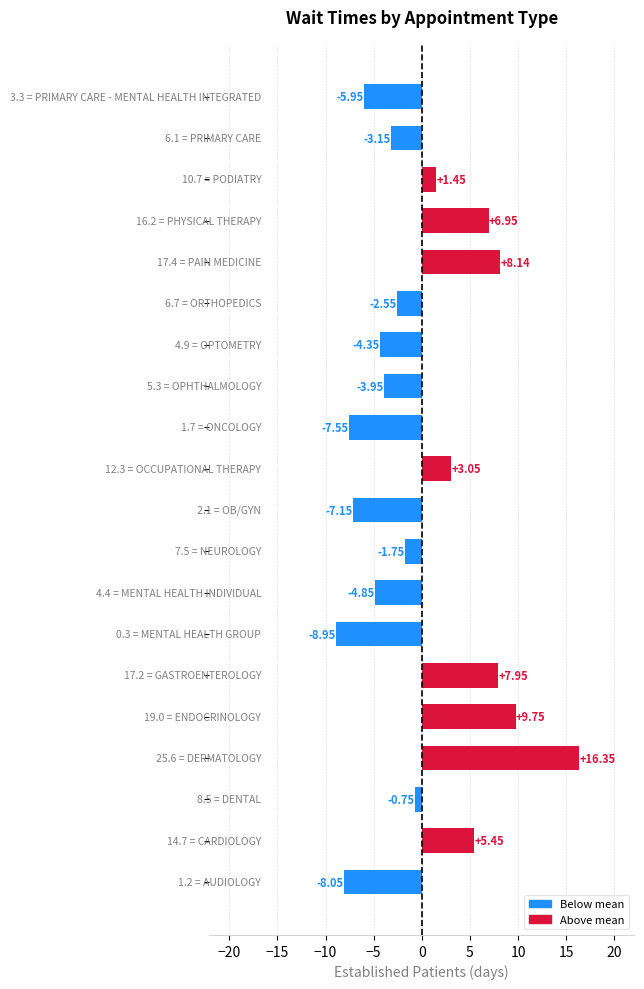

What is the difference between the maximum and minimum values?

25.3